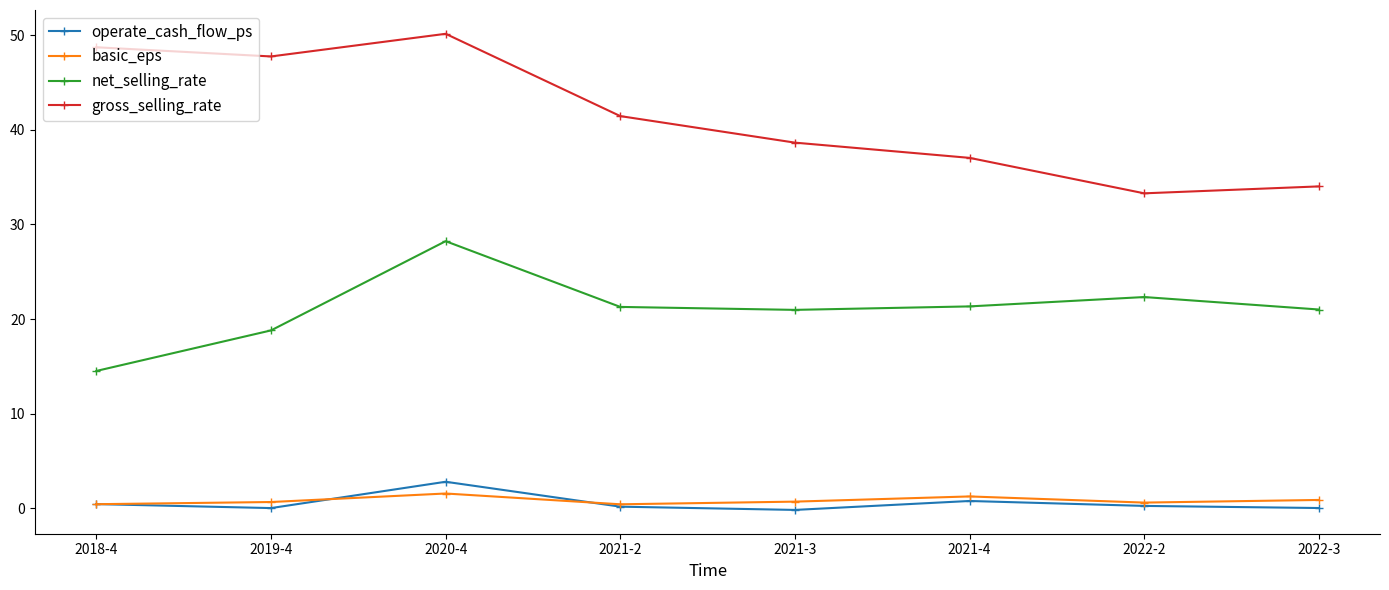

Is it true that gross_selling_rate equals 33.3 at 2022-2?

True